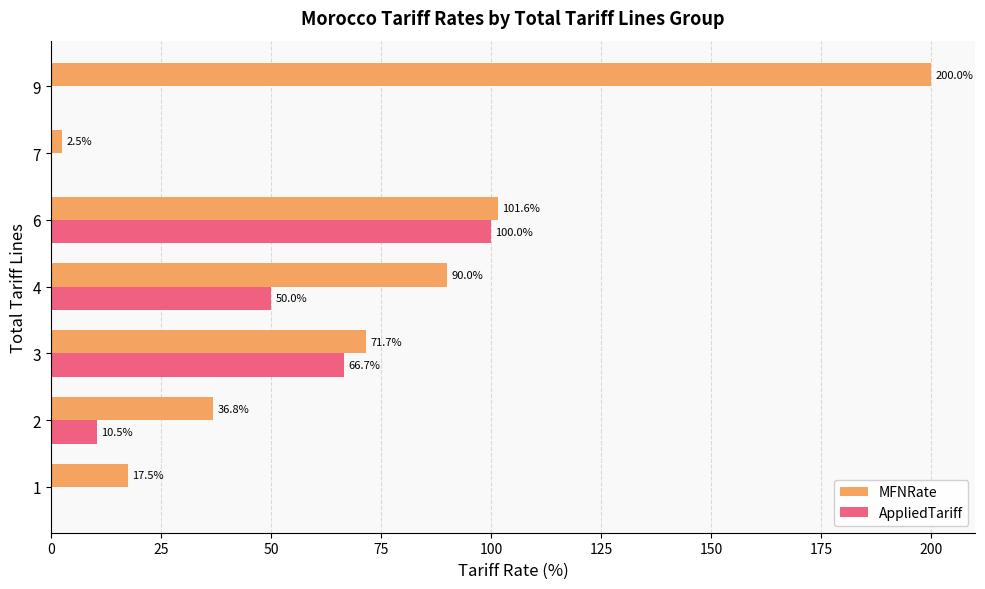

Is the value of AppliedTariff at 7 greater than the value of MFNRate at 6?

No